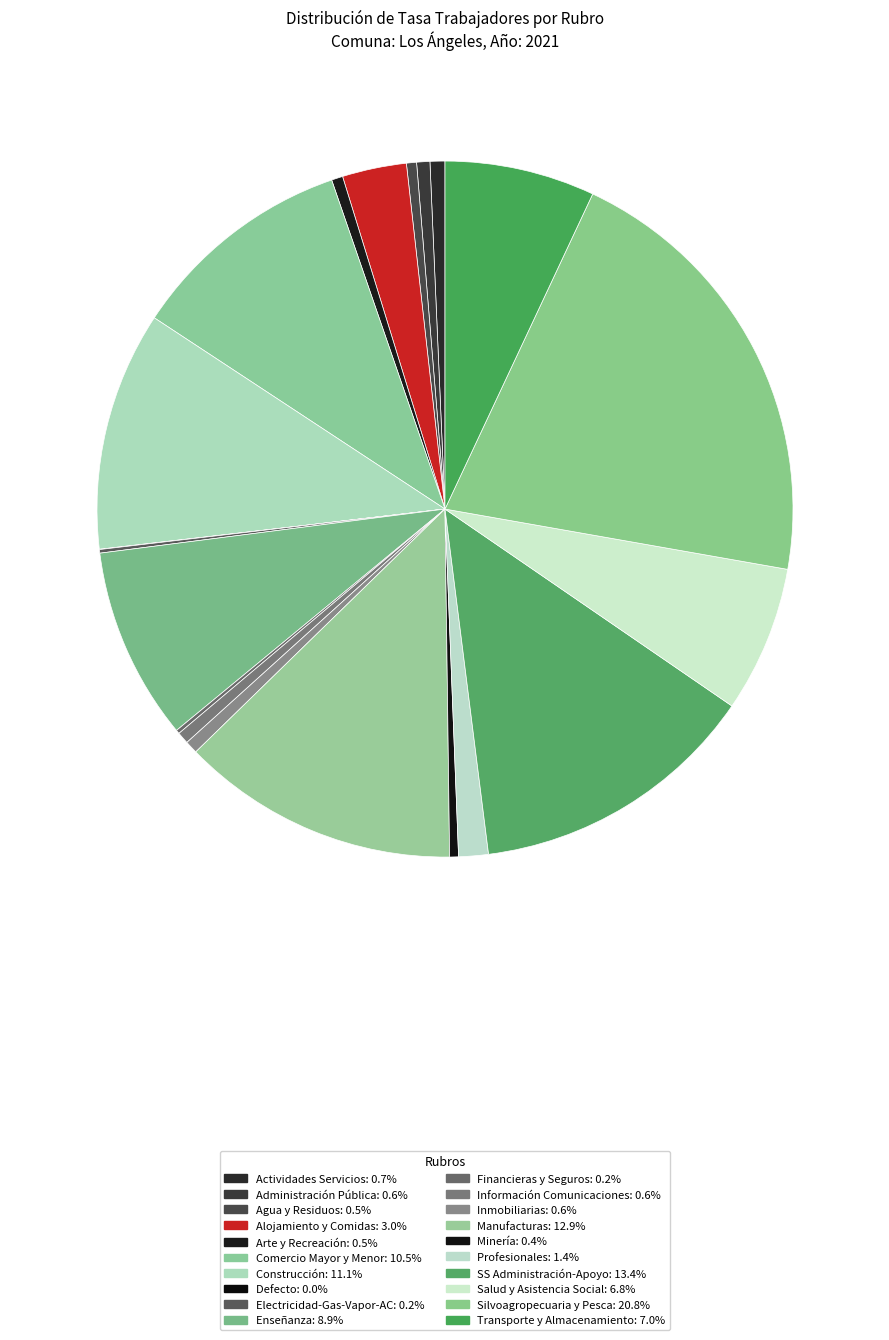

Which category has the smallest portion of the pie?

Defecto